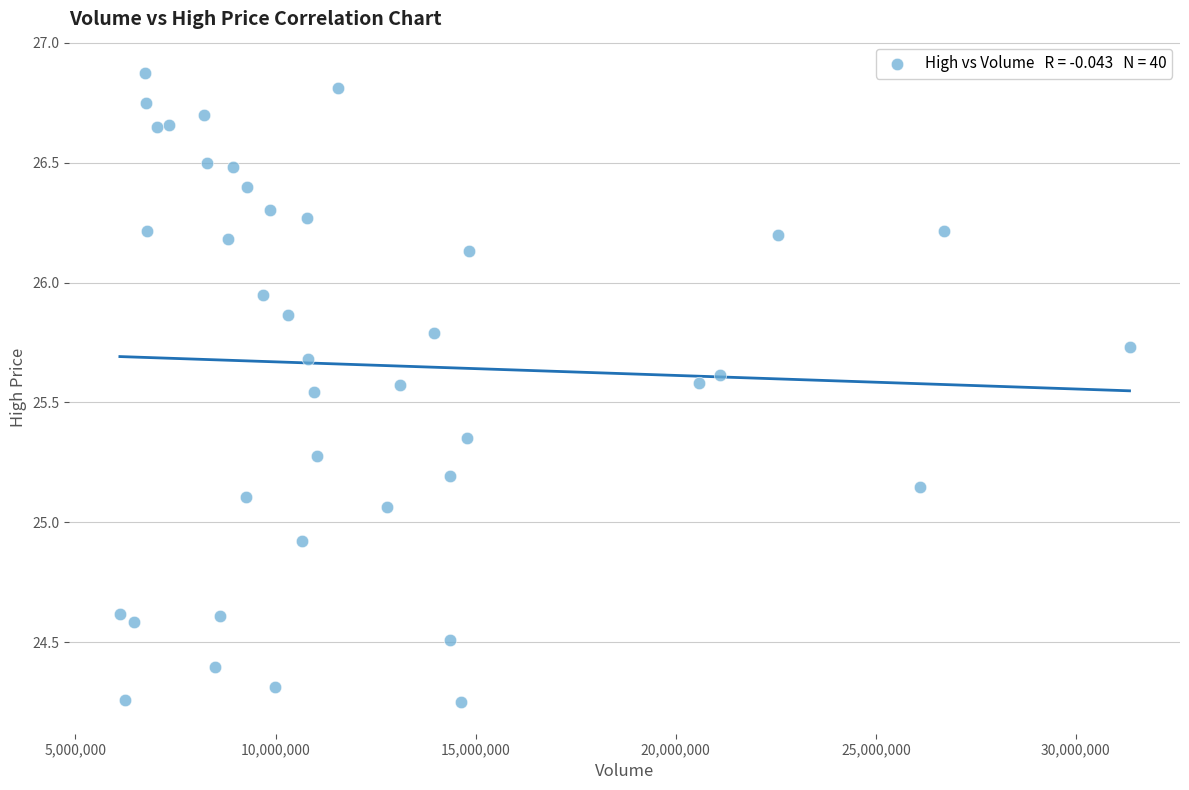

What is the range of Y values (max minus min)?

2.6